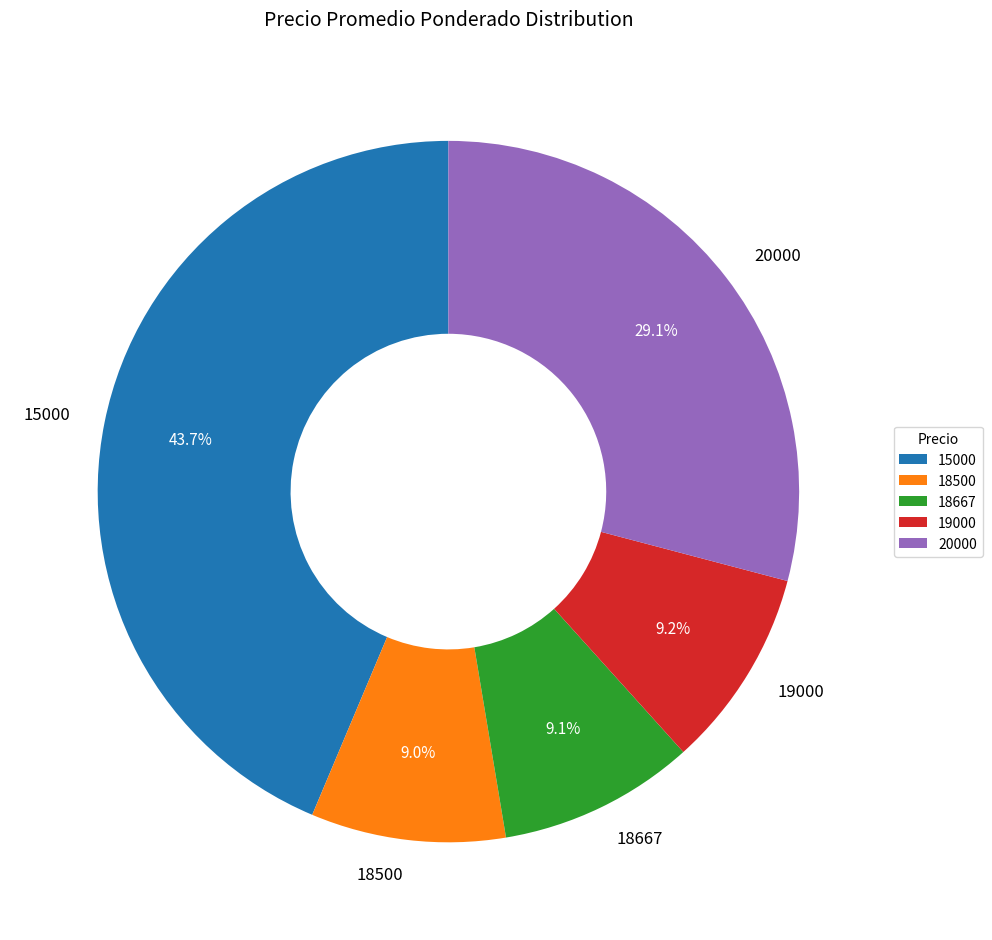

Does any single category account for the majority?

No